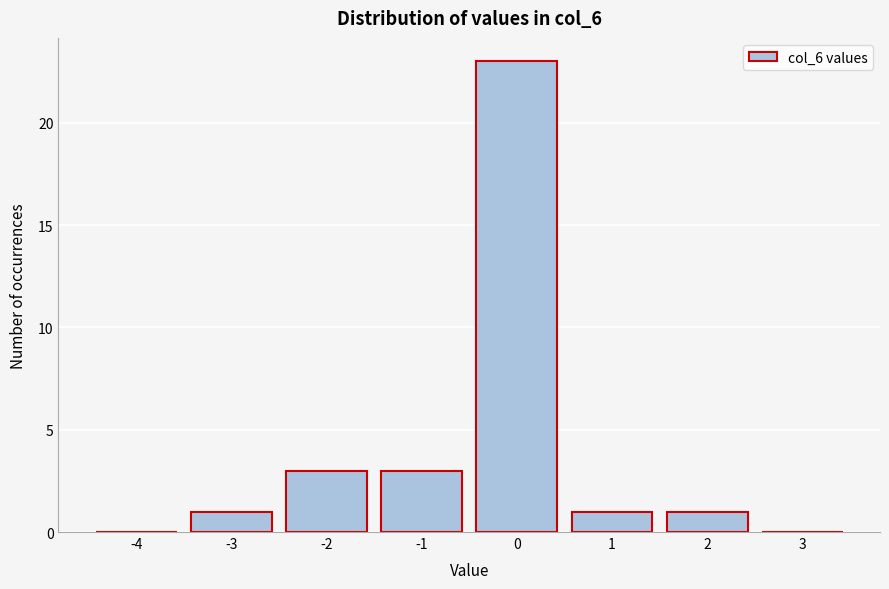

Reading left to right, list all the values displayed in this chart.

-4=0	-3=1	-2=3	-1=3	0=23	1=1	2=1	3=0